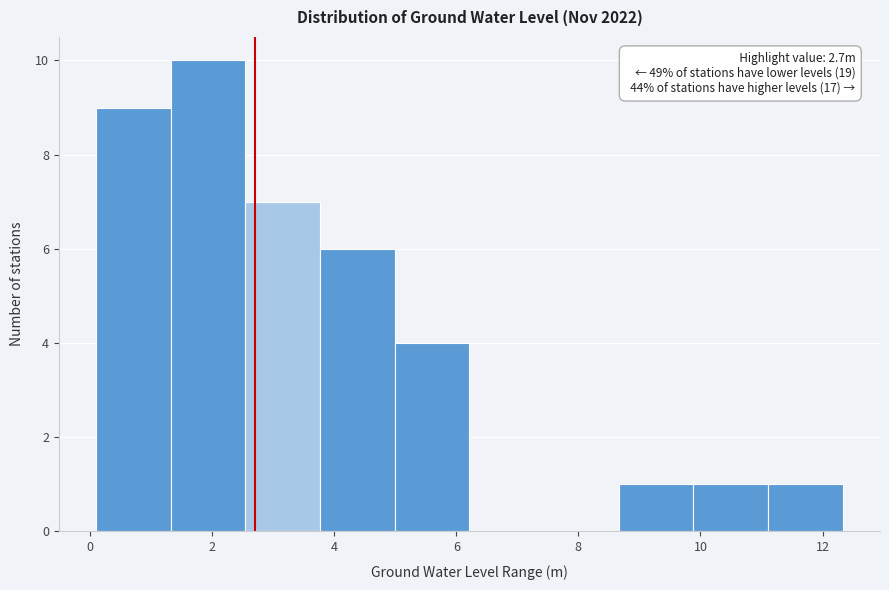

Over which range of the x-axis is the bar tallest?

1.4 to 2.6